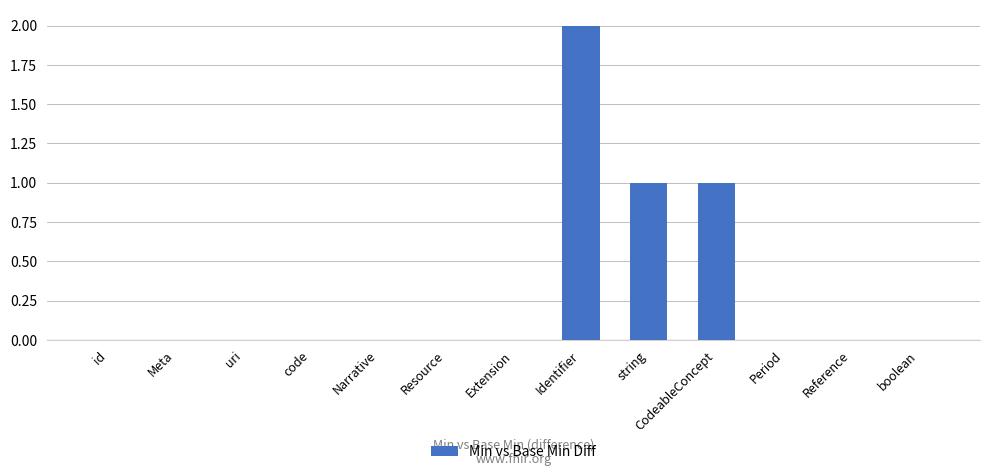

How many distinct data groups are displayed?

1